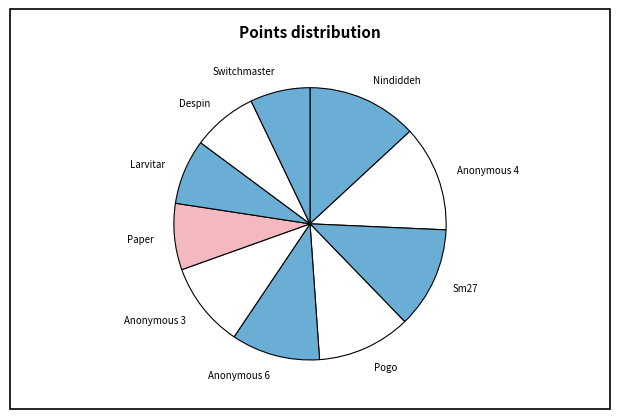

Between Nindiddeh and Larvitar, which is larger?

Nindiddeh